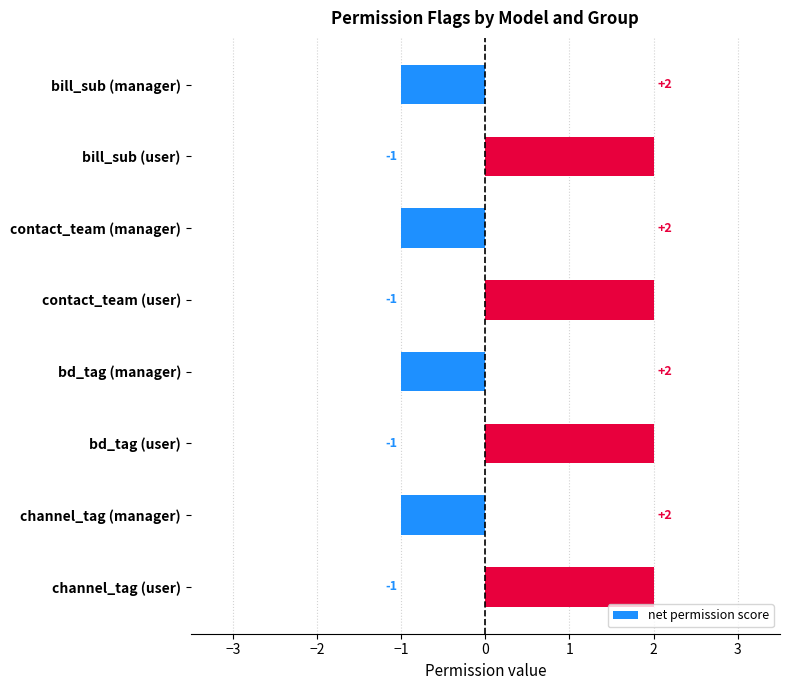

The chart shows a value of 2 at channel_tag (user). True or false?

True